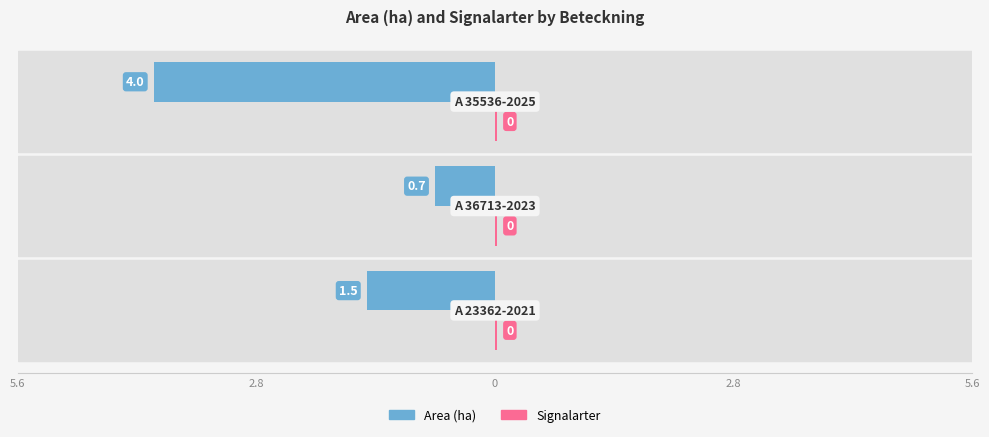

How many series are shown in this chart?

2